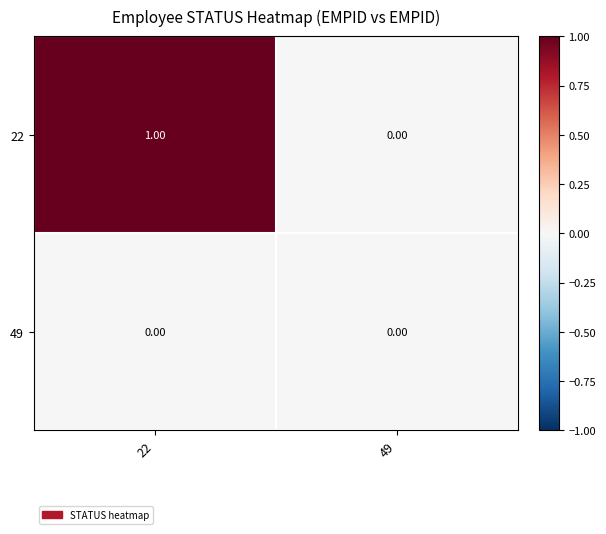

Which series has the widest spread of values?

22